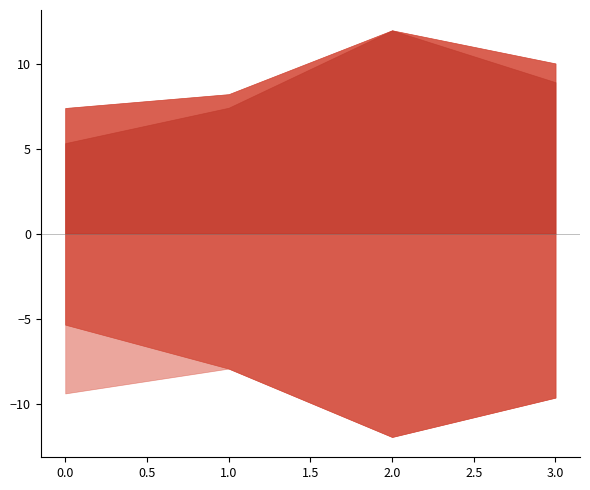

Which series has the largest total across all categories?

dualBound